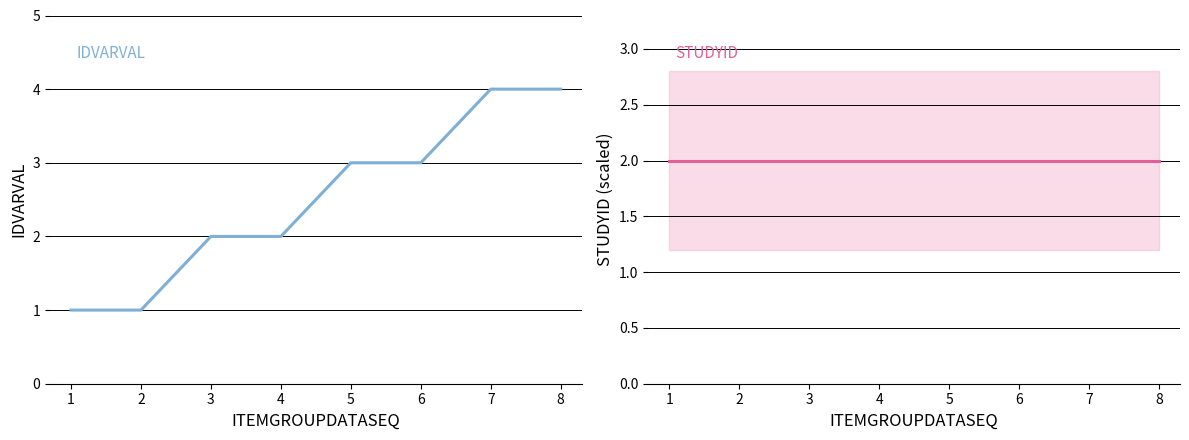

Rank the series at 2 from highest to lowest value.

STUDYID, IDVARVAL